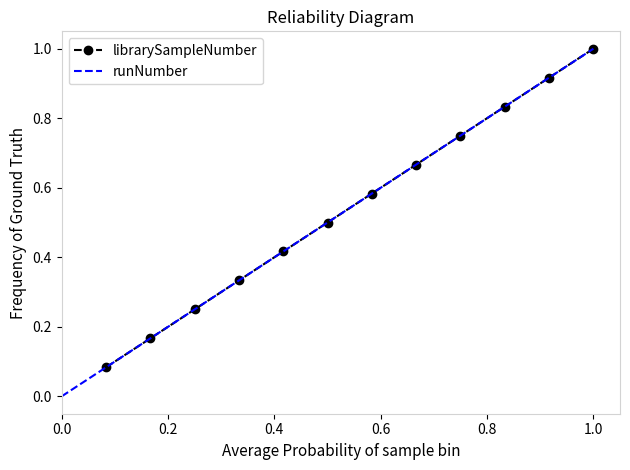

Is it true that the value at 10 is 0.8?

True